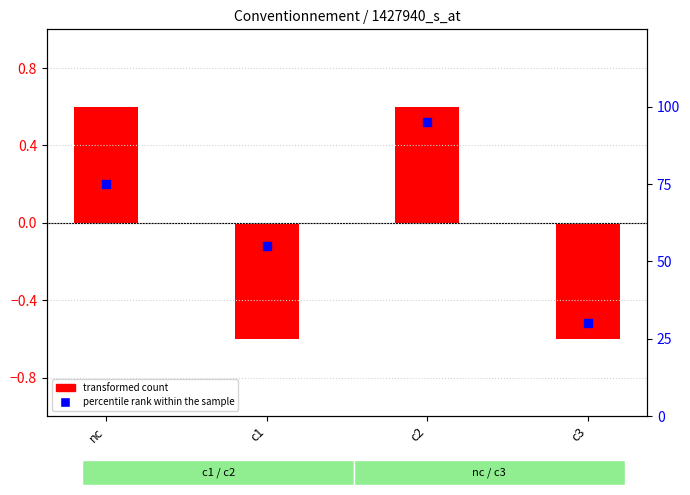

Which has a higher value, c3 or c2?

c2